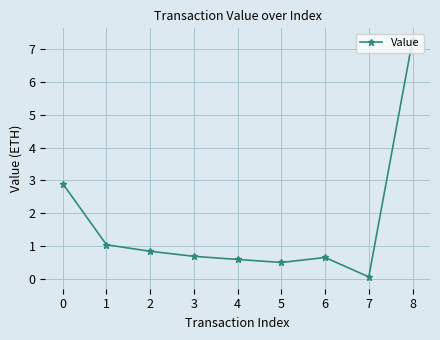

Count the number of data series in this chart.

1